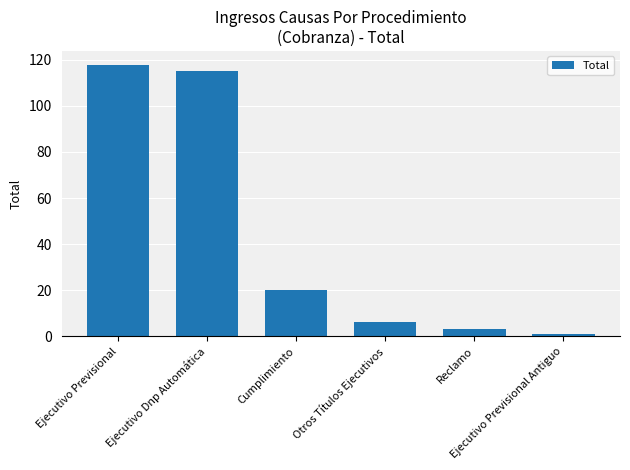

List the labels in order of value, smallest first.

Ejecutivo Previsional Antiguo, Reclamo, Otros Títulos Ejecutivos, Cumplimiento, Ejecutivo Dnp Automática, Ejecutivo Previsional